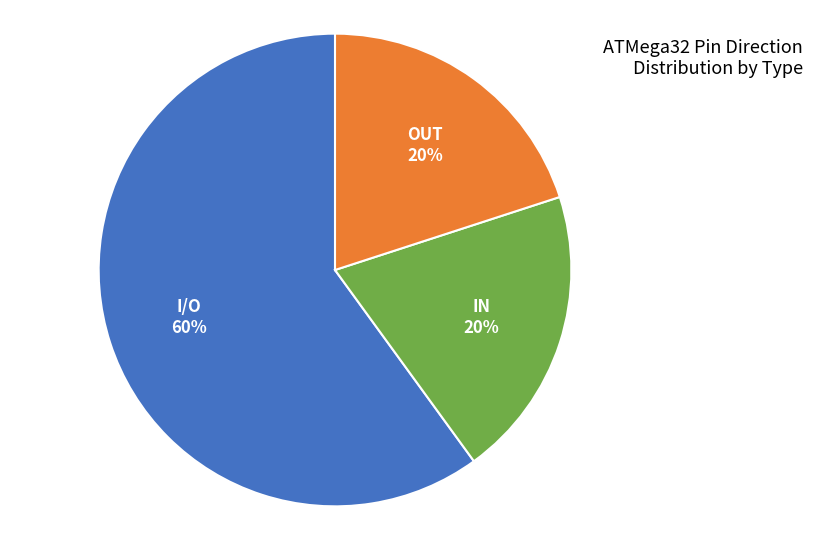

Between OUT and I/O, which is larger?

I/O